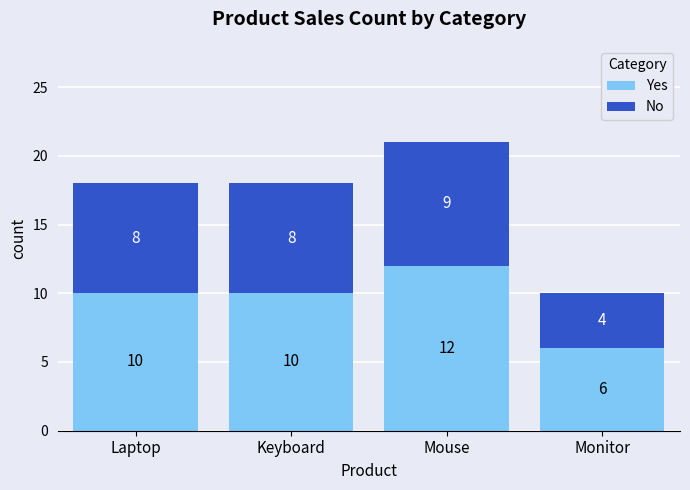

At which category is the sum across all series the highest?

Mouse